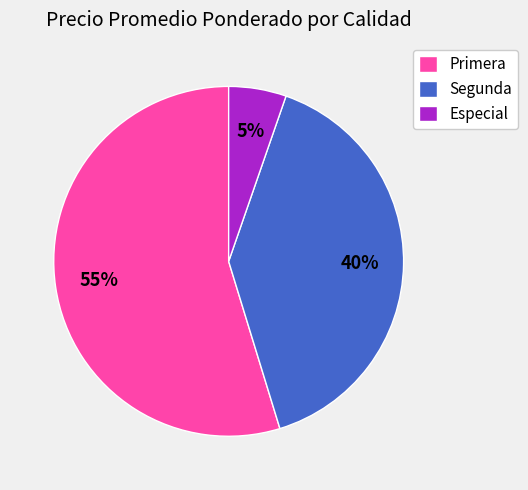

Which has a higher value, Segunda or Primera?

Primera